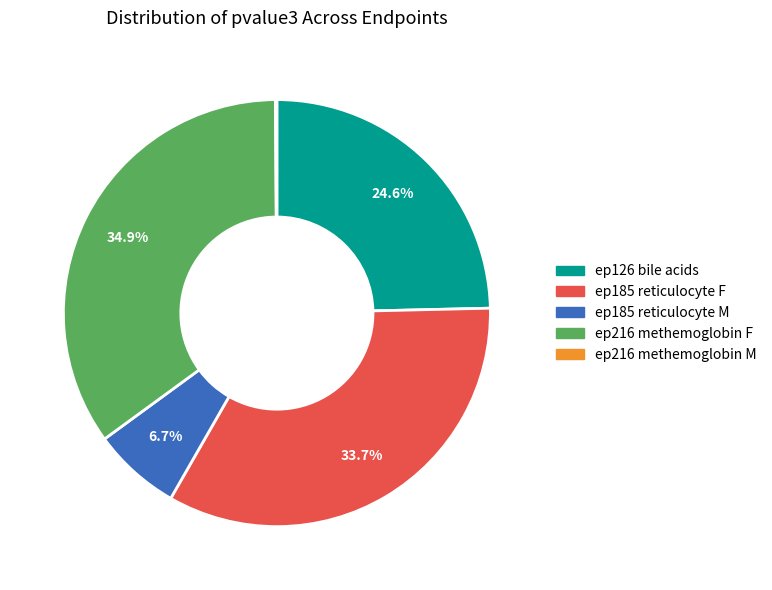

Does any single category account for the majority?

No